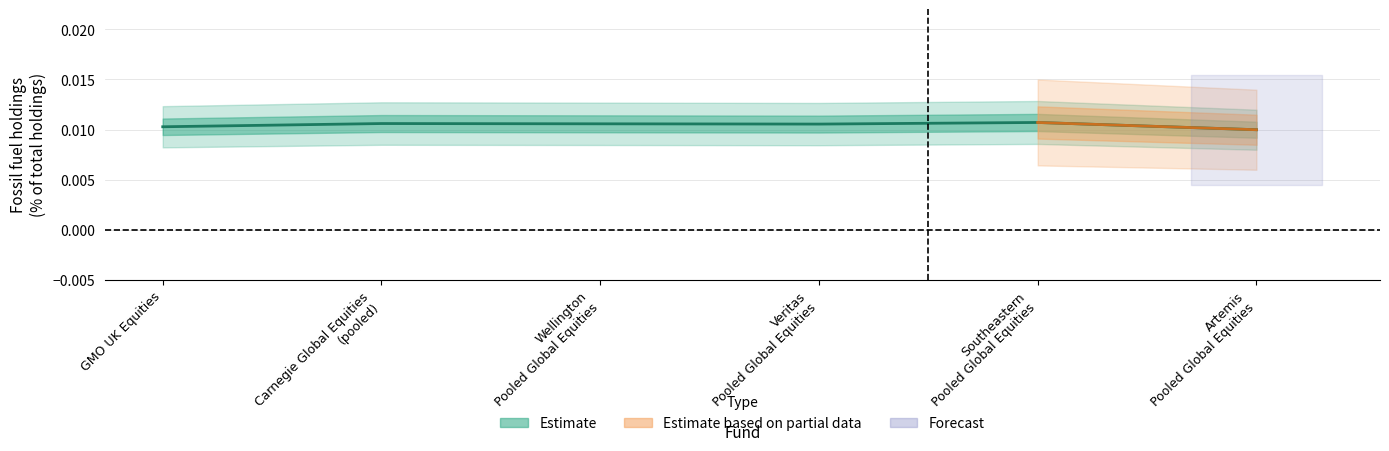

Rank the categories by value from highest to lowest.

Southeastern Pooled Global Equities, Carnegie Global Equities (pooled), Wellington Pooled Global Equities, Veritas Pooled Global Equities, GMO UK Equities, Artemis Pooled Global Equities